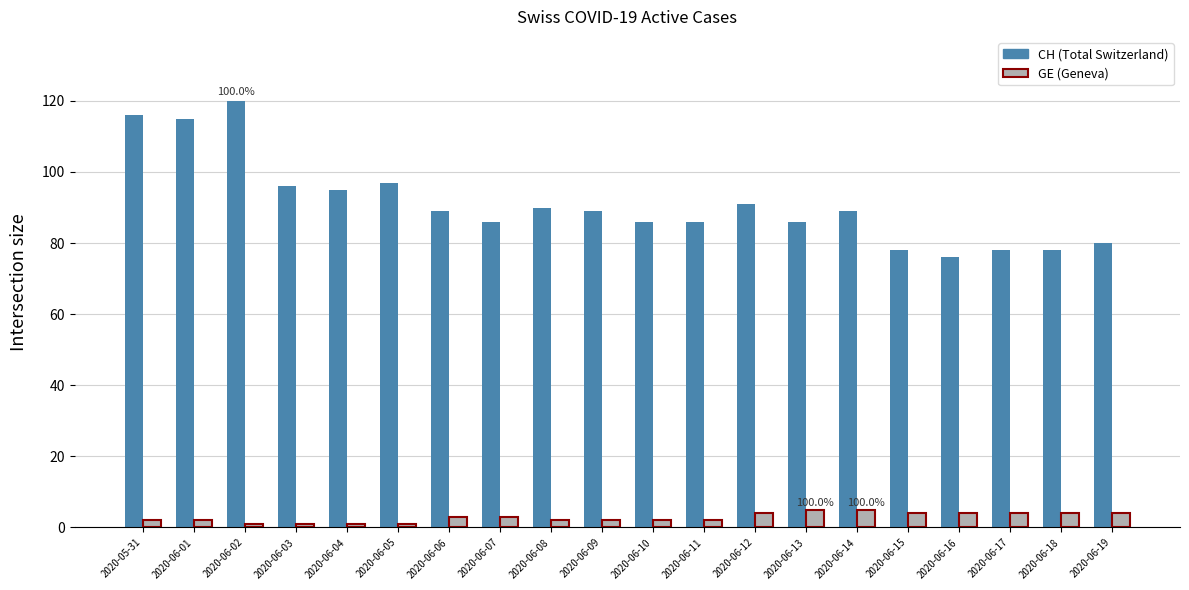

Which label corresponds to the largest value in the chart?

2020-06-02